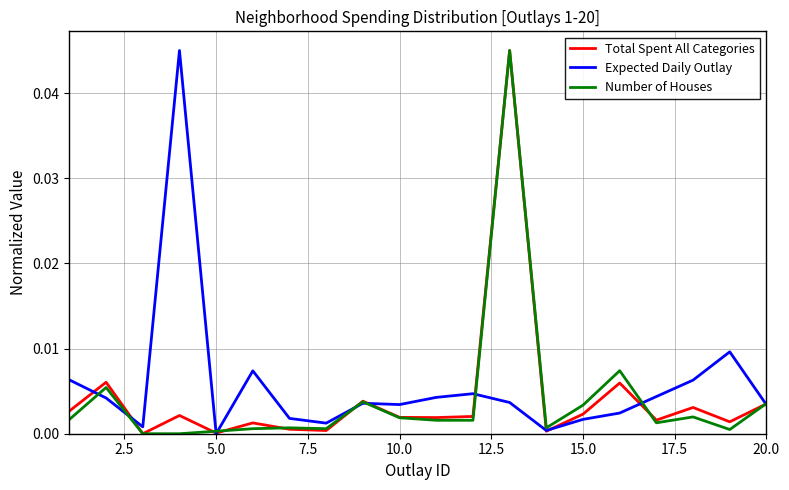

How many lines are shown in the chart?

3